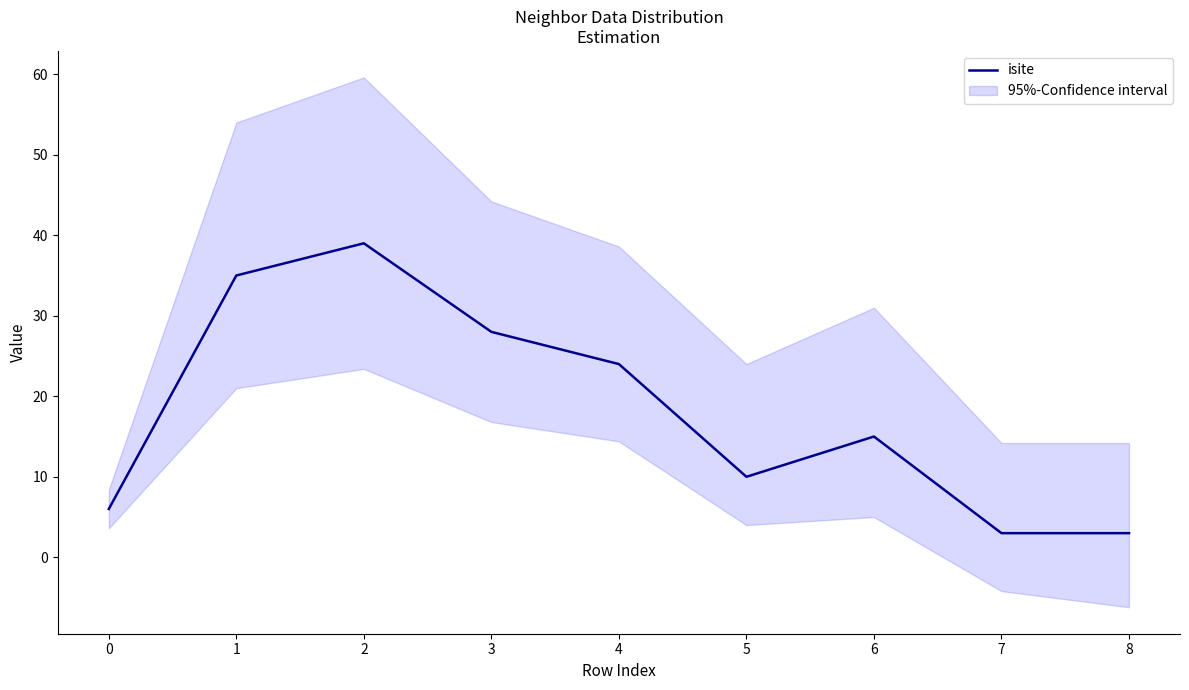

The value of isite at 8 is 3. True or false?

True